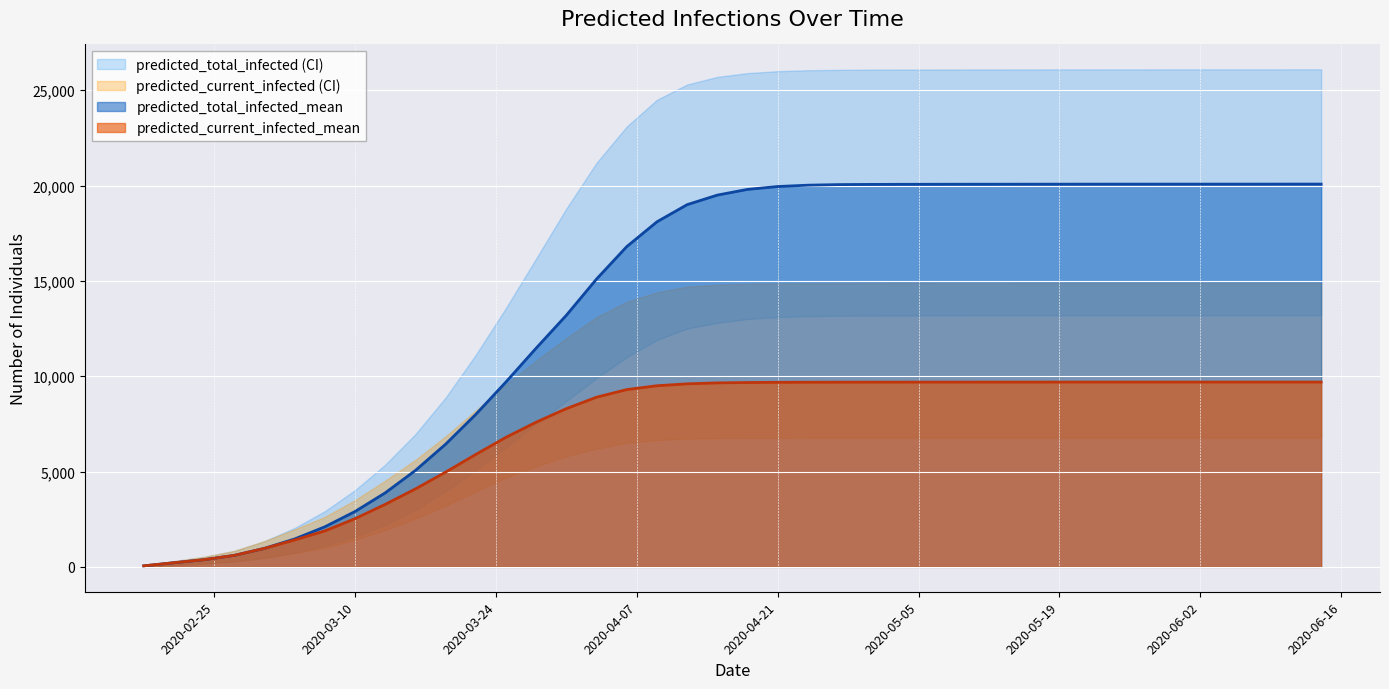

What is the spread (max minus min) of values at 2020-06-08?

19323